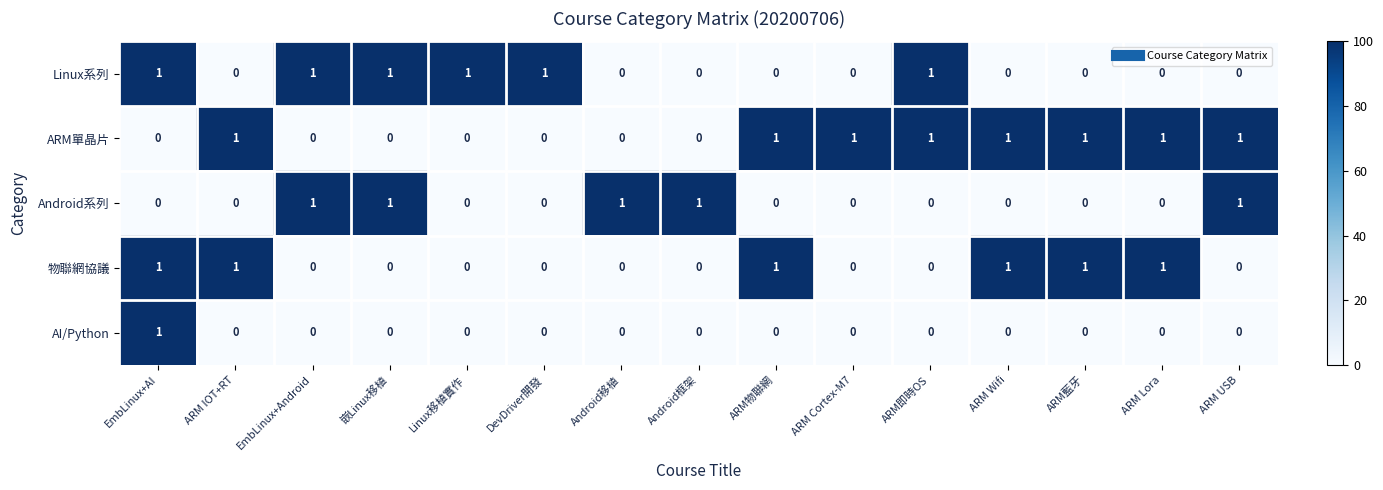

What is the total value across all series at 嵌Linux移植?

2